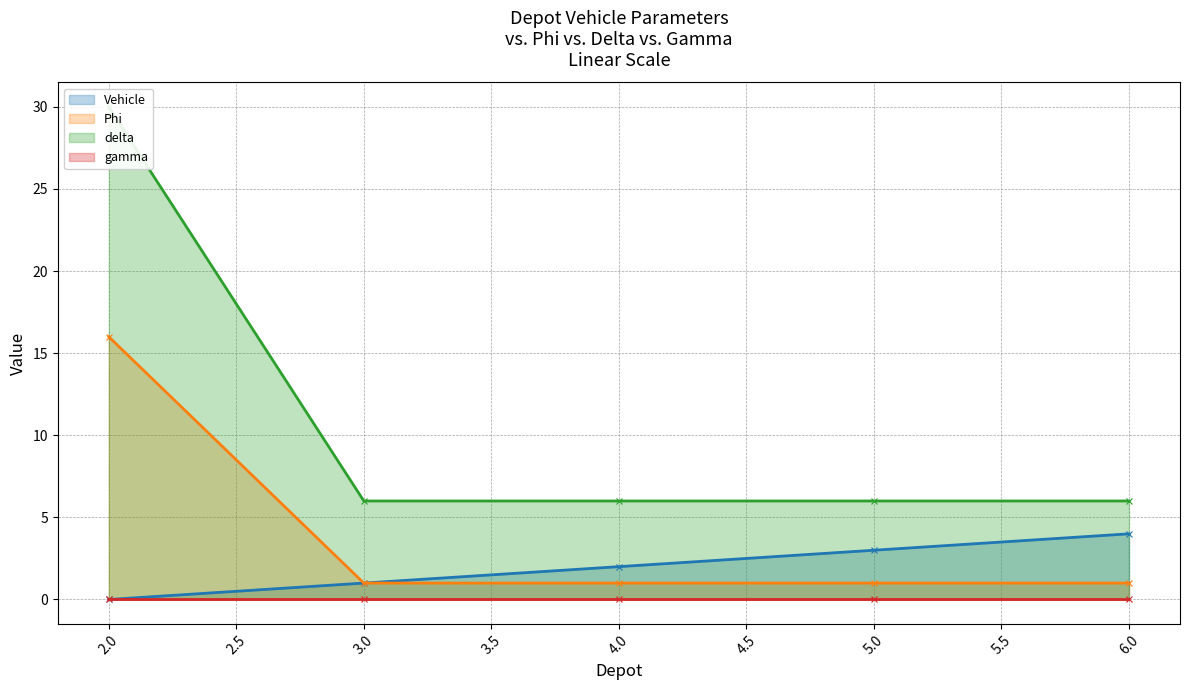

List the labels in order of Vehicle value, largest first.

6.0, 5.0, 4.0, 3.0, 2.0